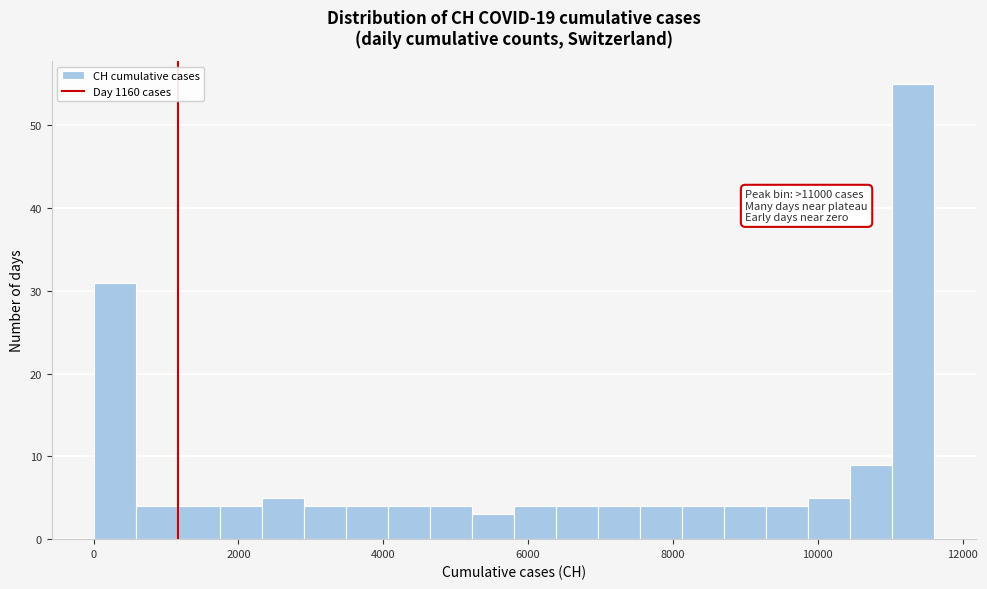

Read against the x-axis, roughly where is the centre of the tallest bar?

11400